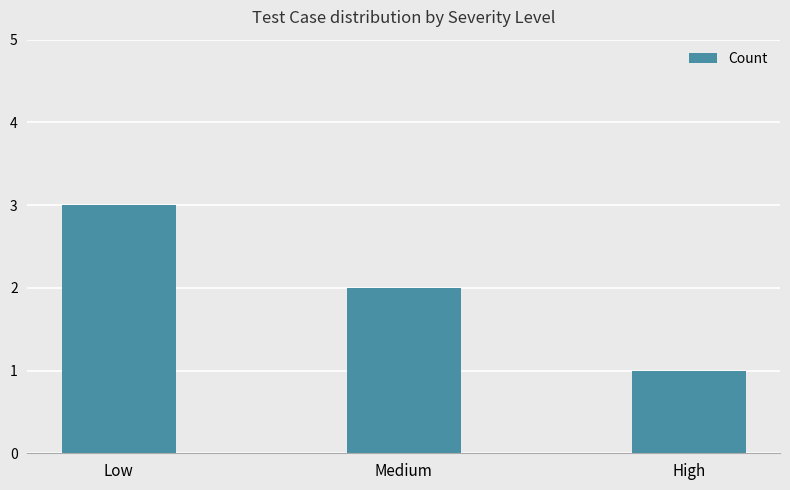

How many data points does each series have?

3